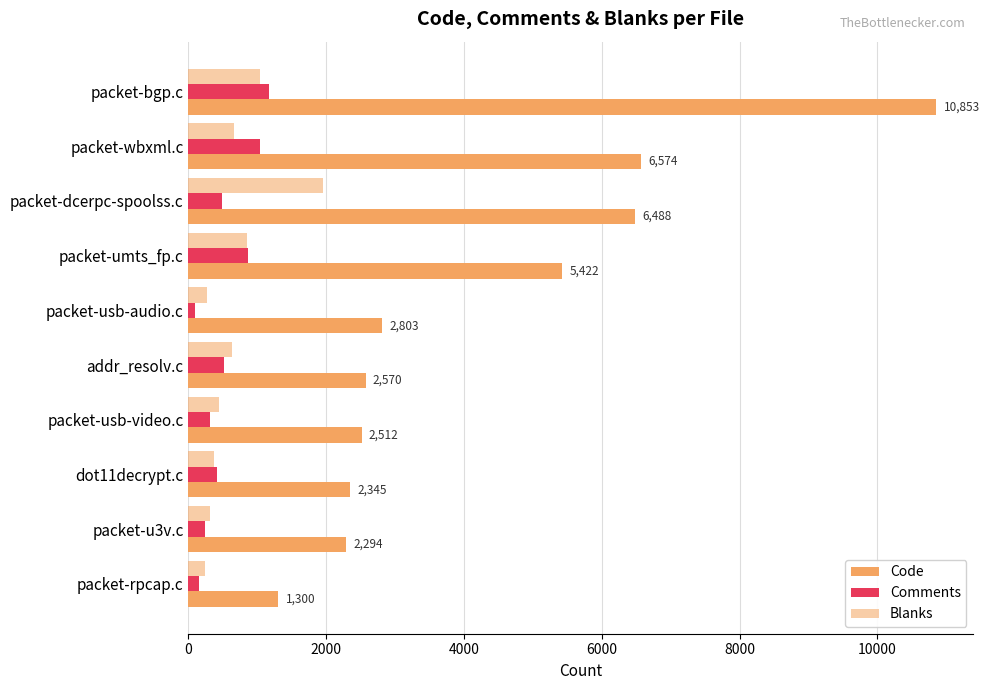

Which series has the largest total across all categories?

Code